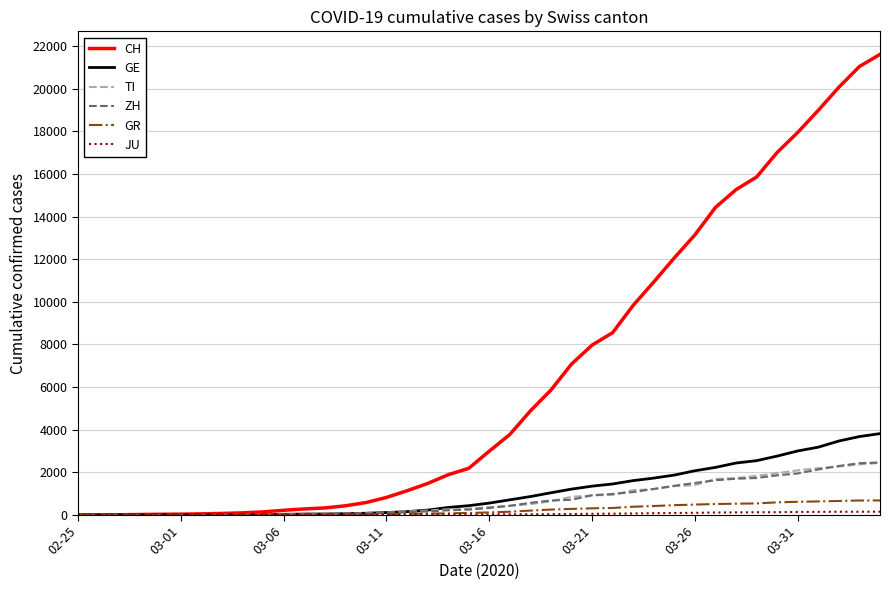

What is the highest value of the ZH series?

2461